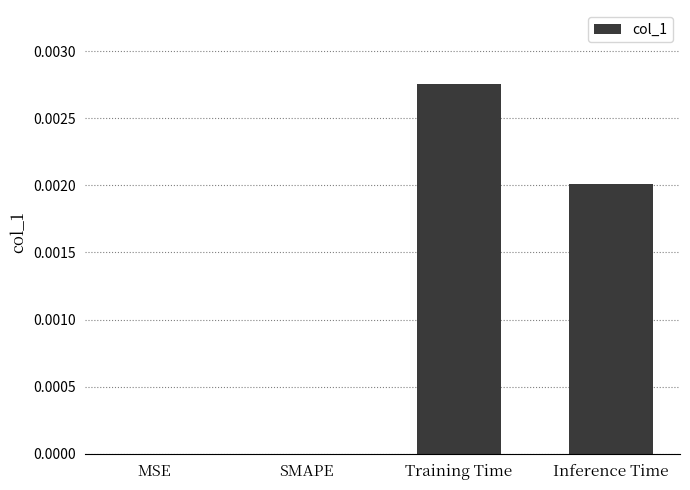

Between Inference Time and SMAPE, which is larger?

Inference Time